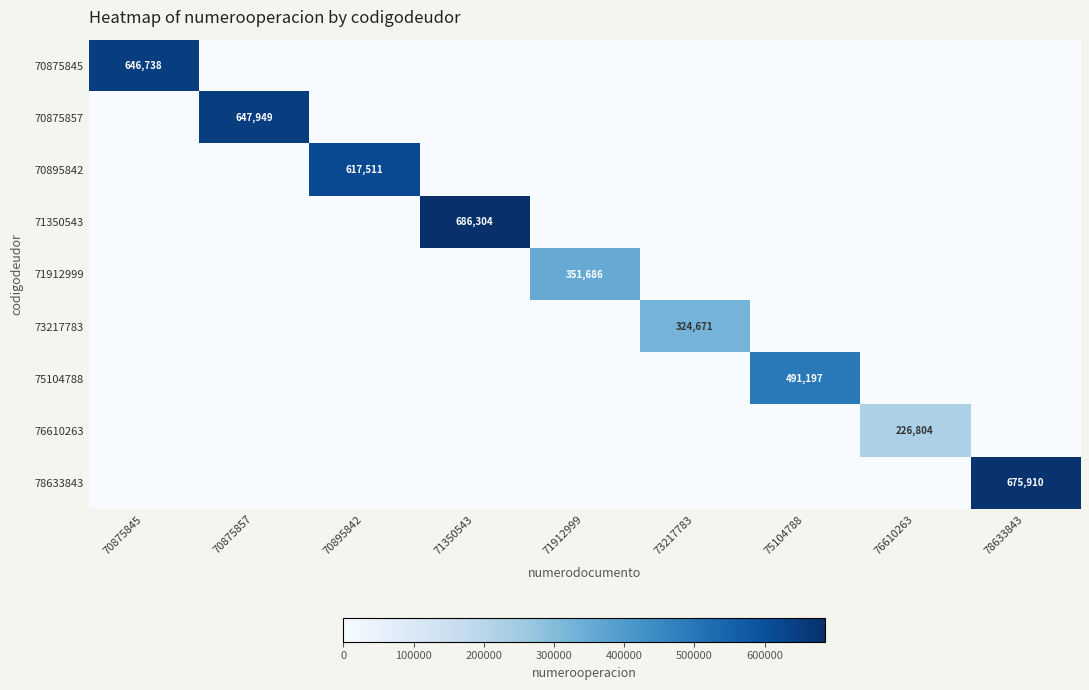

The value of 76610263 at 76610263 is 94946. True or false?

False